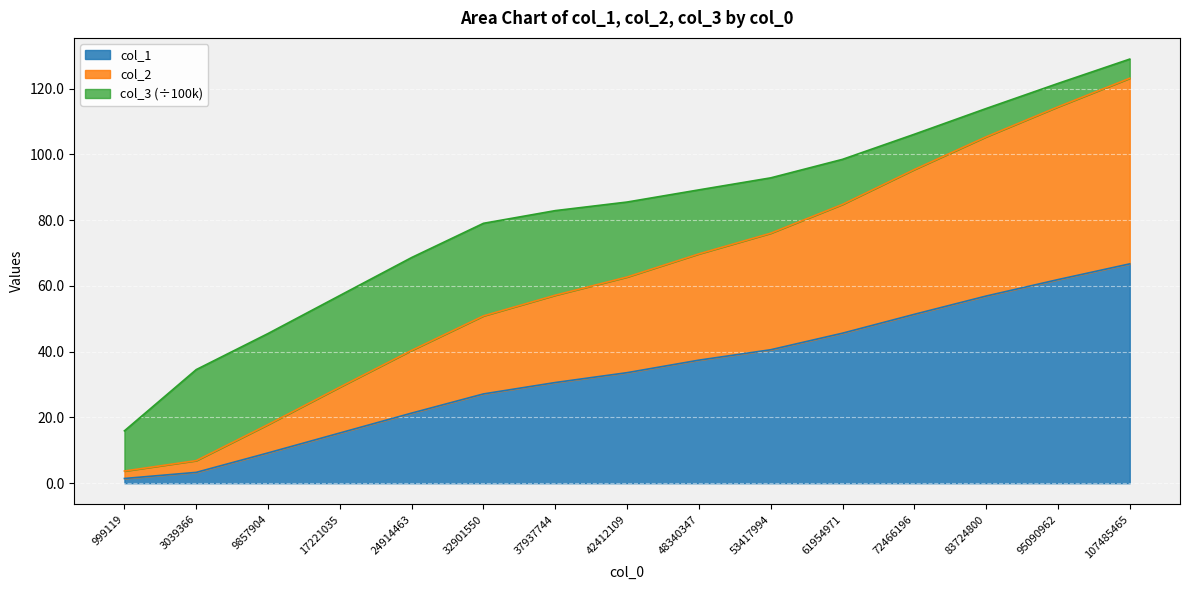

At which label does col_2 reach its peak?

107485465